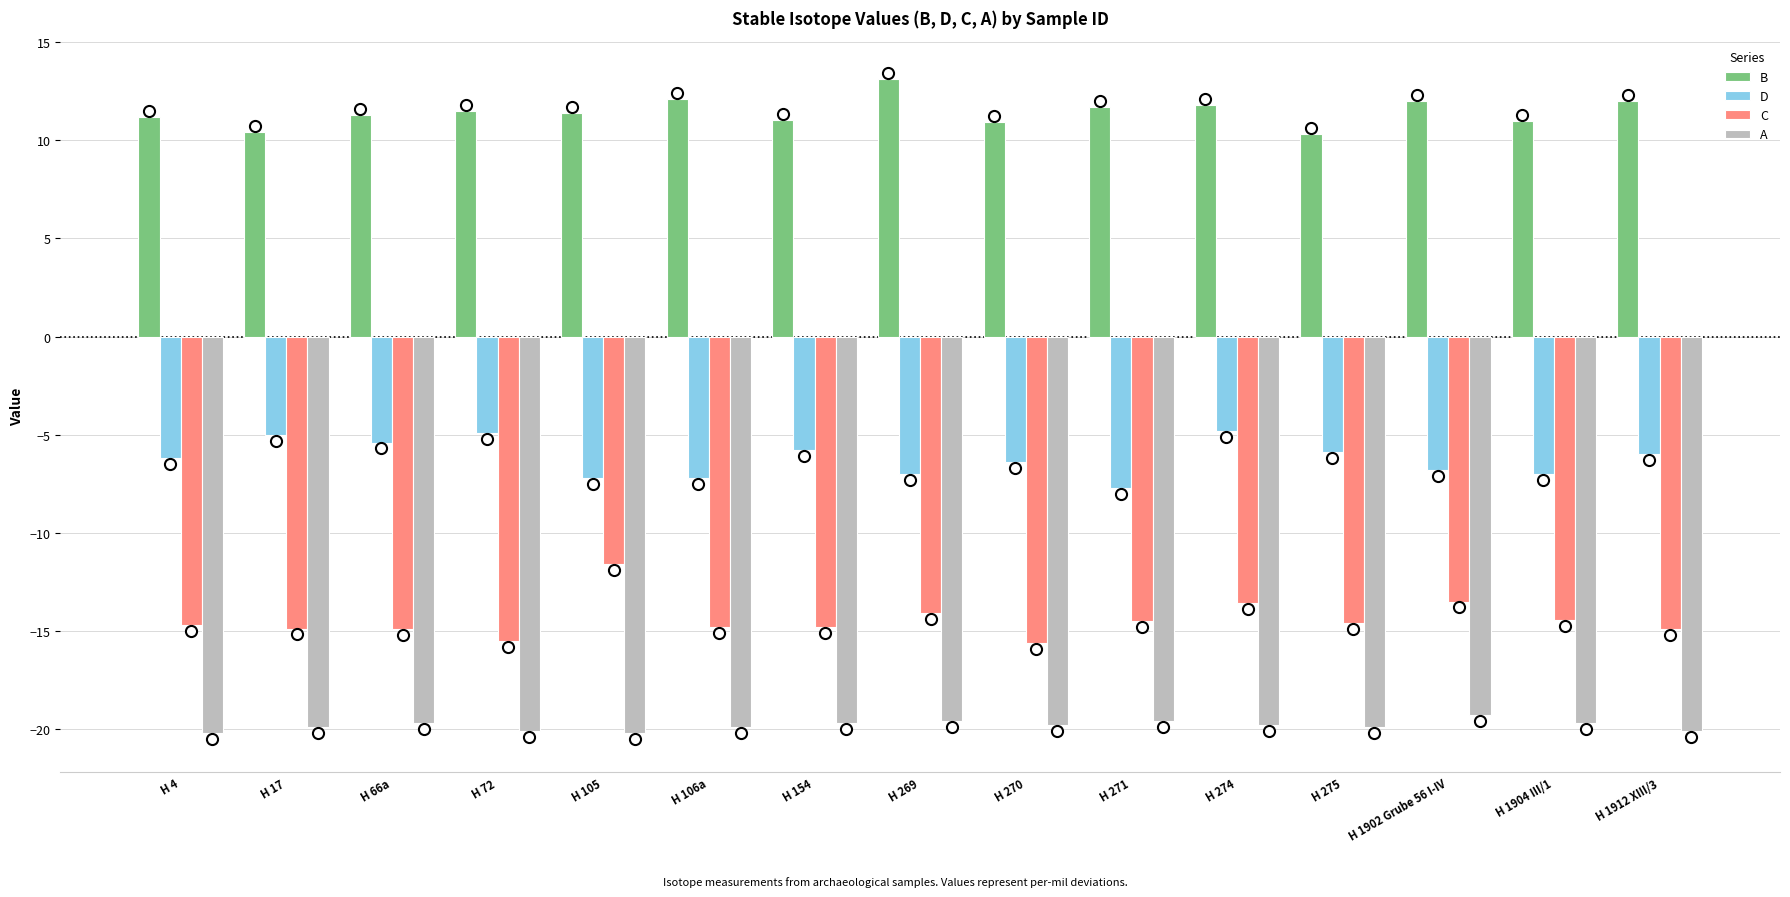

How many series are shown in this chart?

4